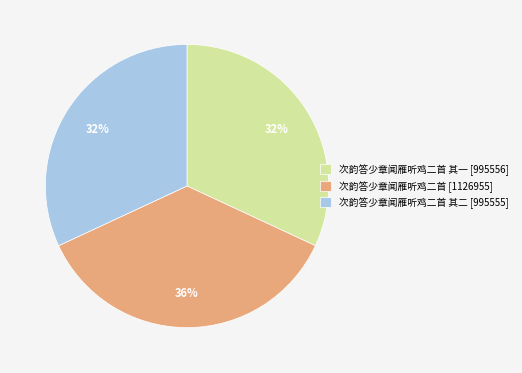

Does any single category account for the majority?

No